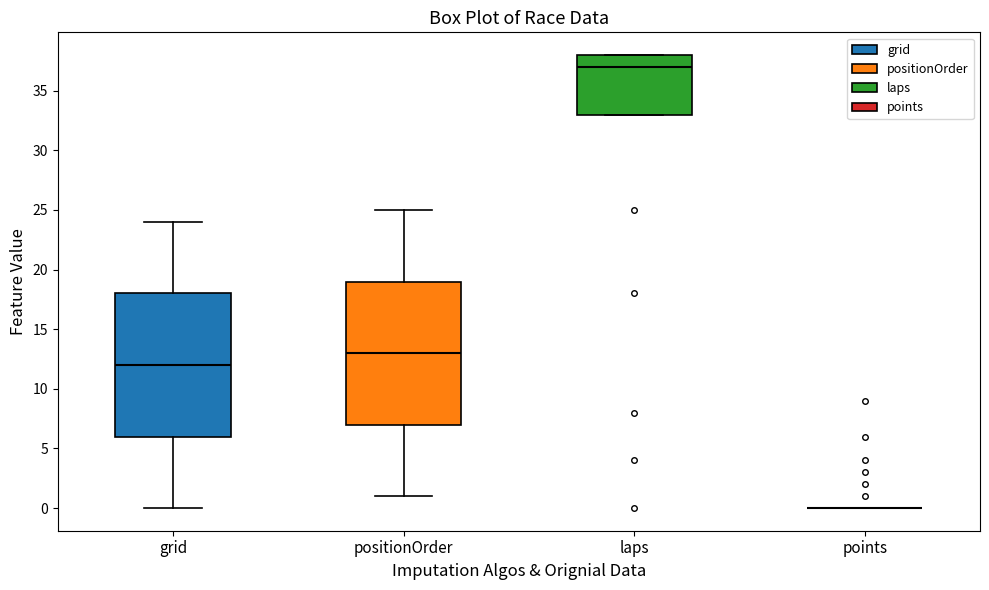

Reading left to right, read every box against the y-axis: the position of its median line, the range the box covers, and the ends of its whiskers. The values are not printed on the chart, so give them approximately, as read against the axis.

grid: median 12, box 6 to 18, whiskers 0 to 24
positionOrder: median 13, box 7 to 19, whiskers 1 to 25
laps: median 37, box 33 to 38, whiskers 33 to 38
points: box collapsed to a line at 0, whiskers 0 to 0